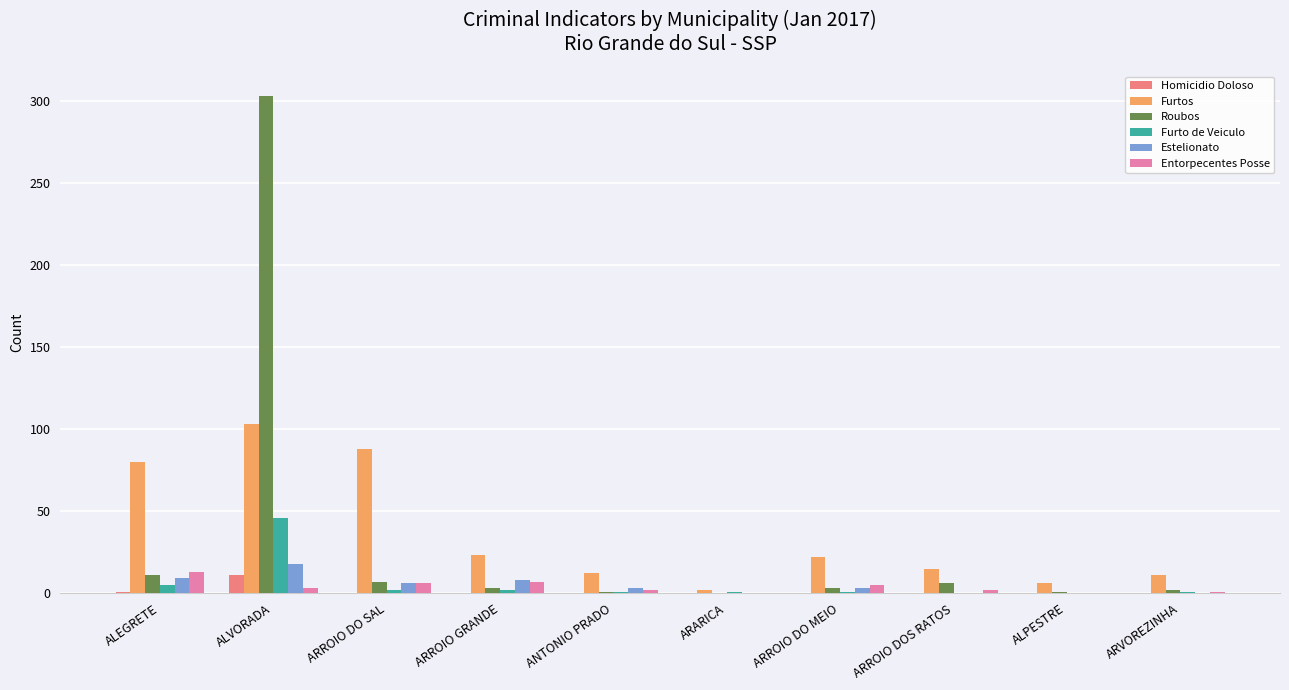

Which category has the highest value in the Homicidio Doloso series?

ALVORADA